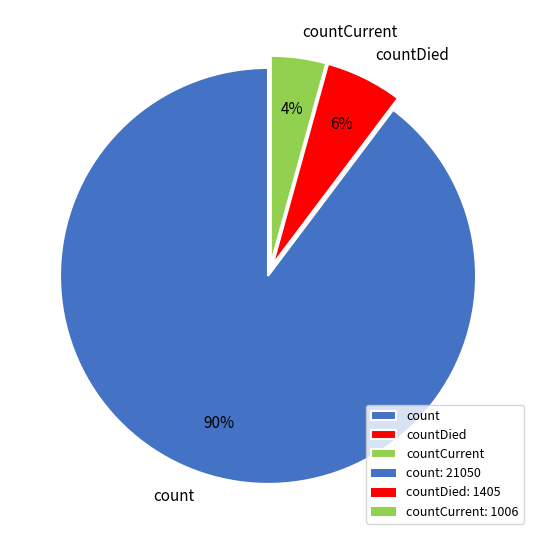

What is the smallest slice in the pie chart?

countCurrent